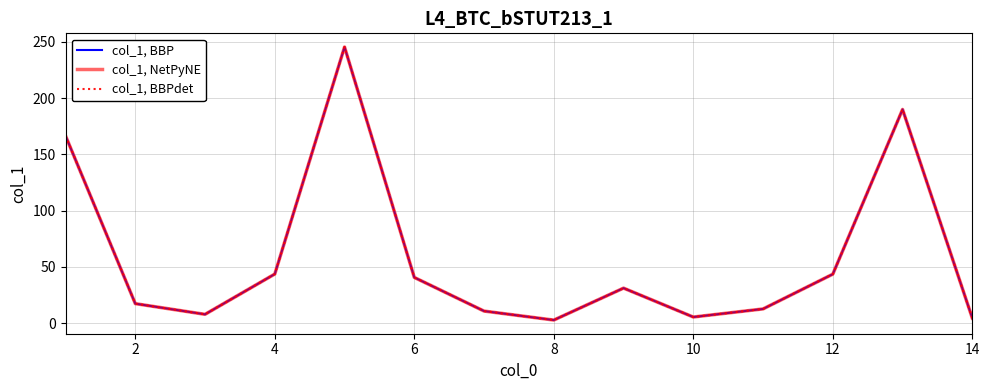

What is the sum of all col_1, BBPdet values?

821.5